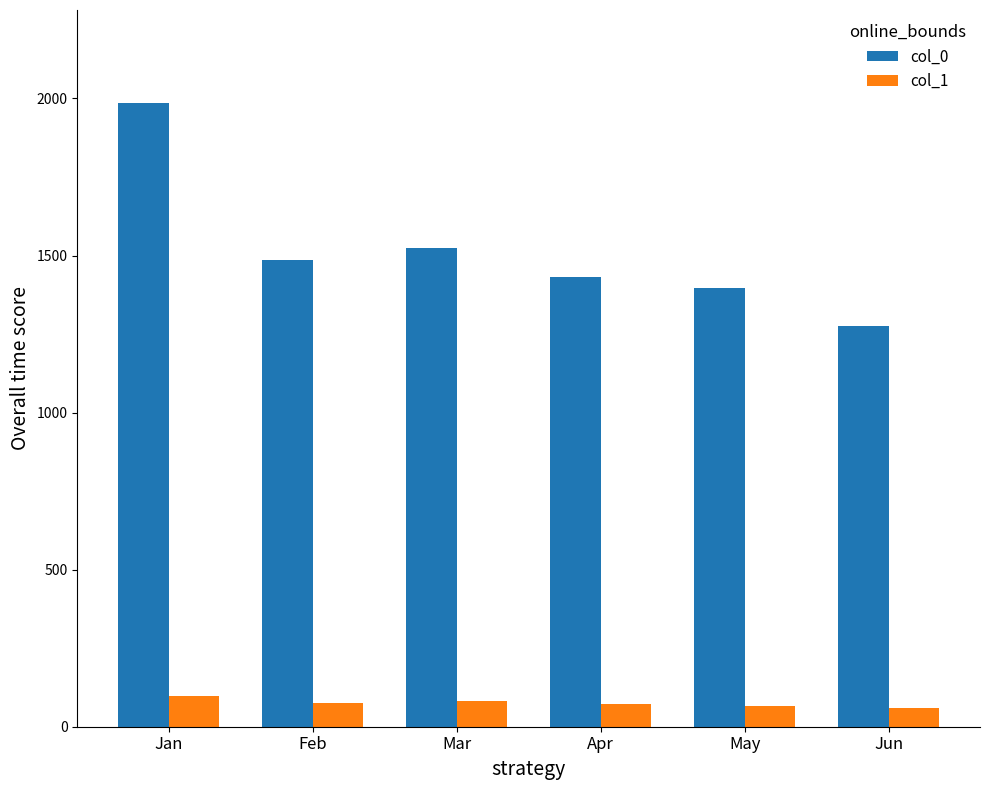

True or false: col_0 has a value of 2403 at Feb.

False